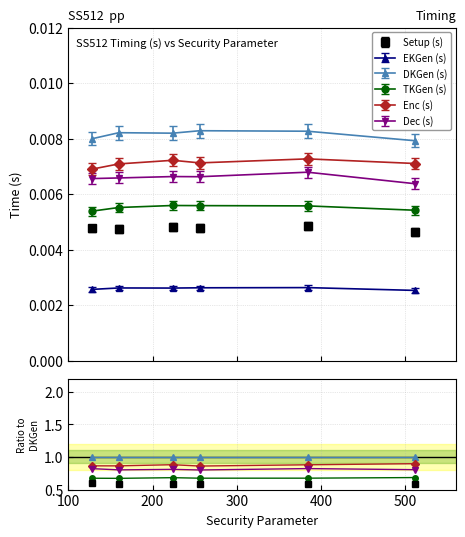

True or false: the data has more than 2 interior local peaks.

False